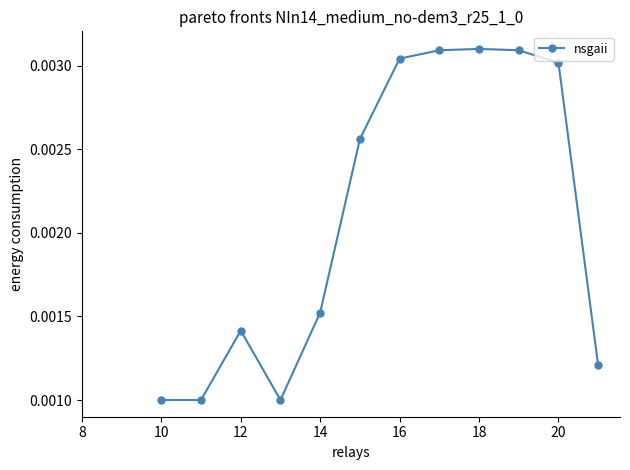

How many lines are shown in the chart?

1